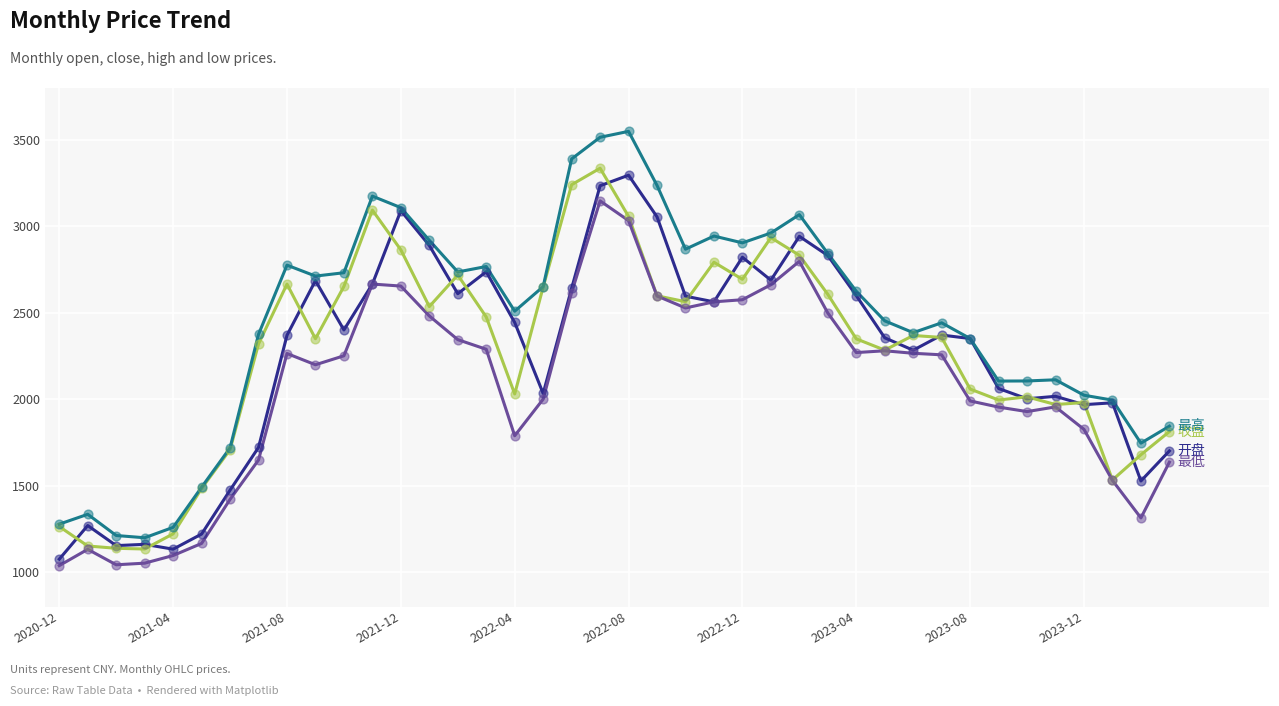

What is the minimum value shown in the chart?

1037.6